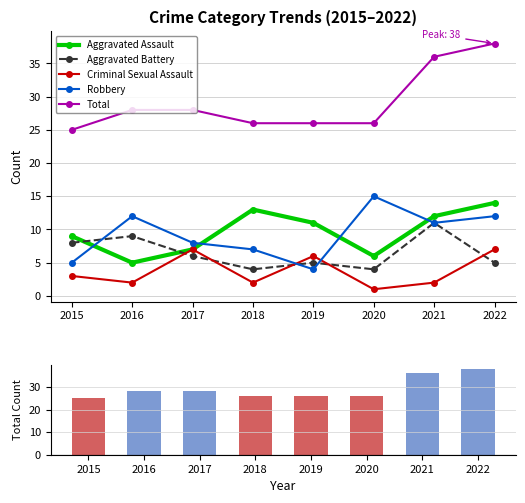

What is the sum of the Aggravated Battery values at 2019 and 2015?

13